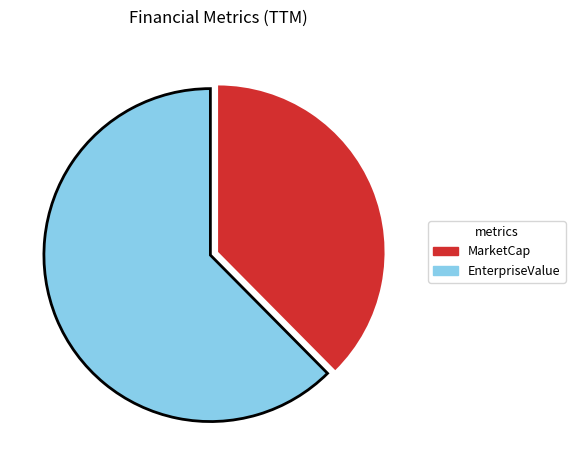

Does any single category account for the majority?

Yes